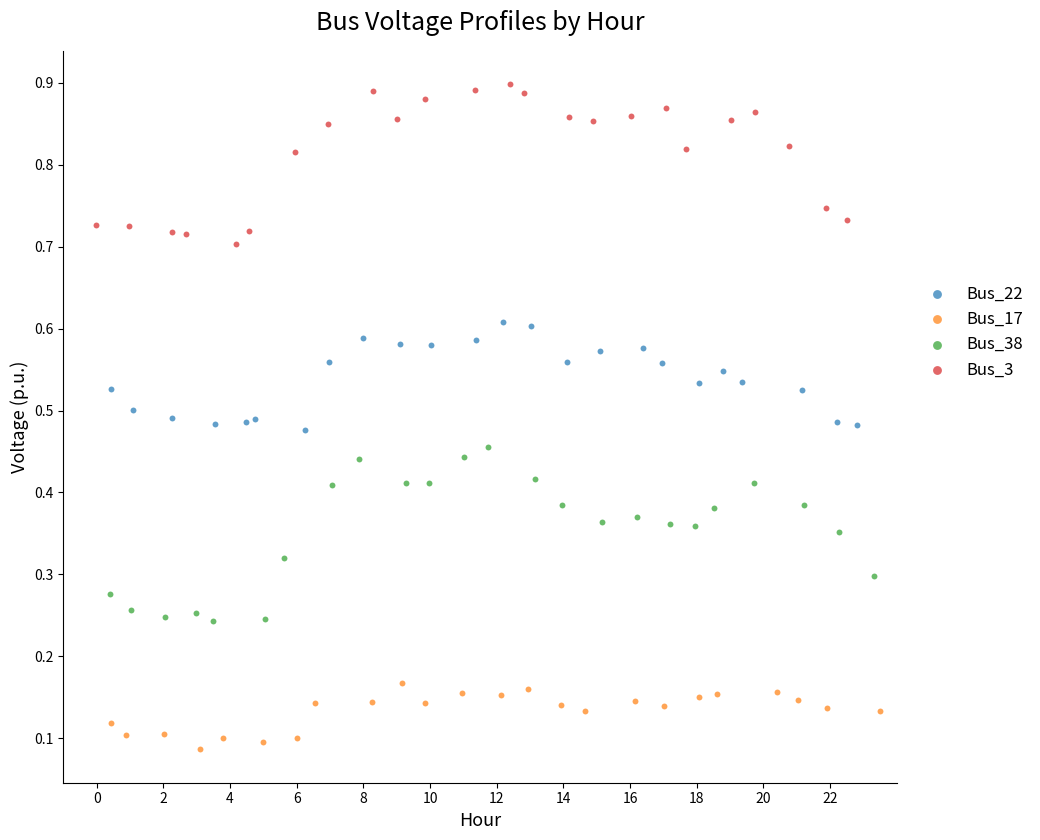

Which series has the widest spread of Y values?

Bus_38